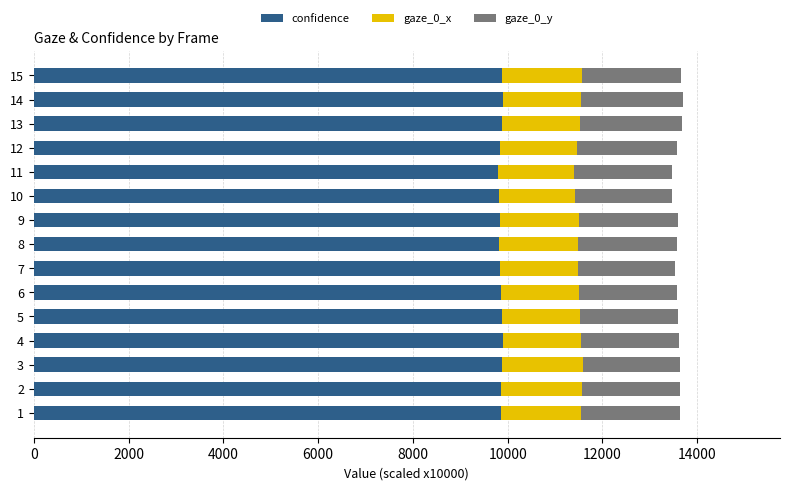

What is the average value of the confidence series?

9855.9